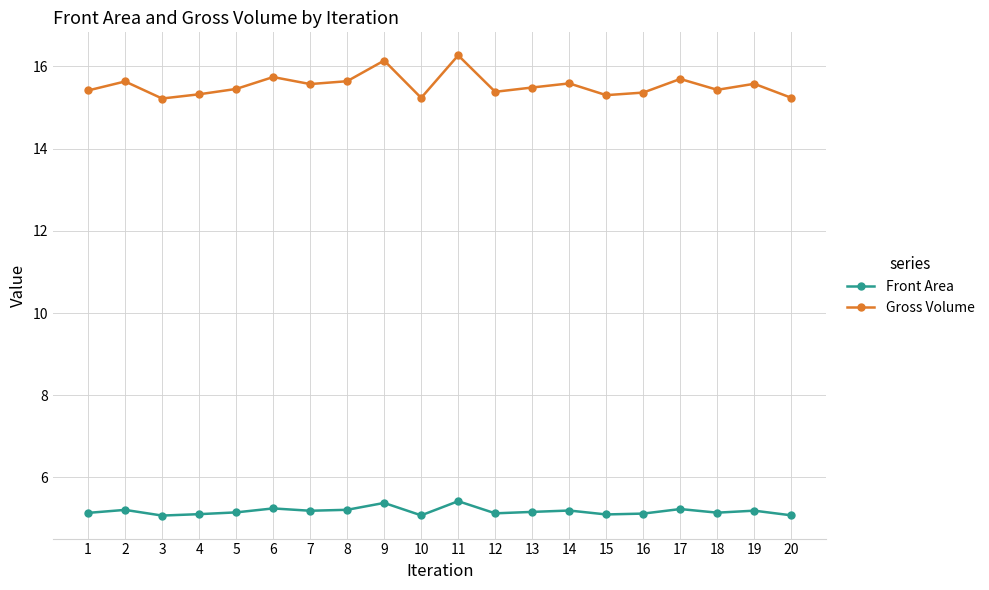

Which series has the largest range (max minus min)?

Gross Volume